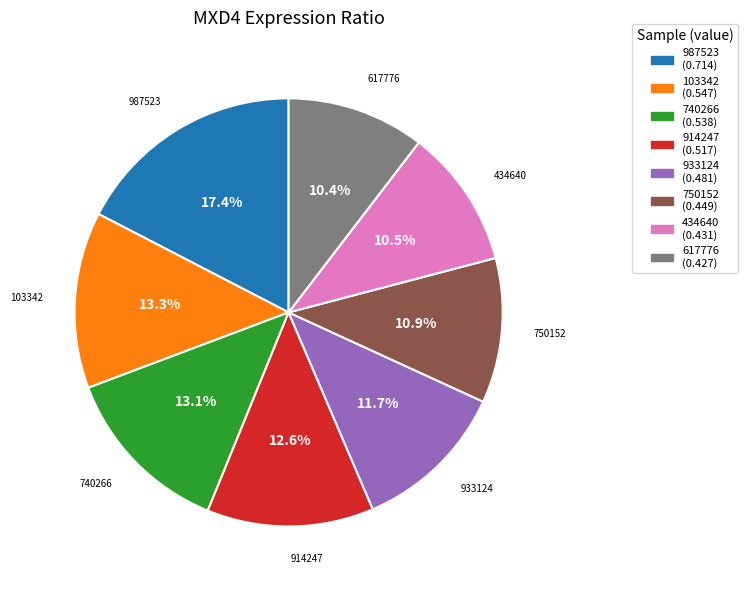

Do 987523 and 750152 together represent more than half of the pie?

No